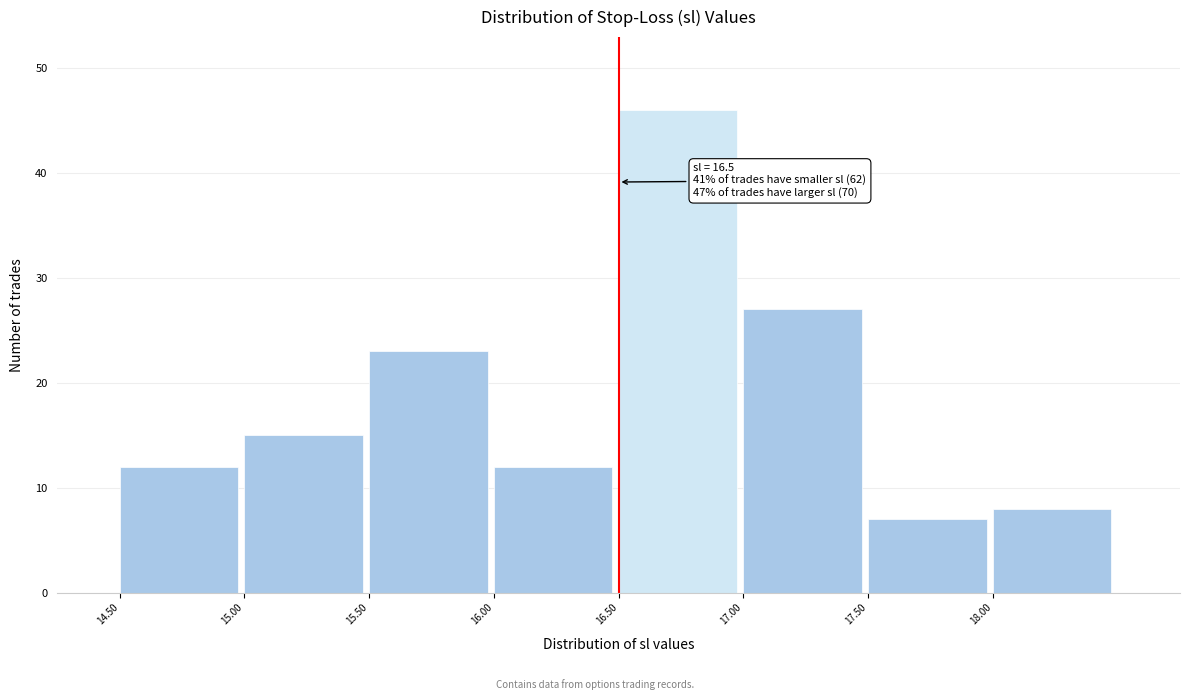

Over which range of the x-axis is the bar tallest?

16.5 to 17.0